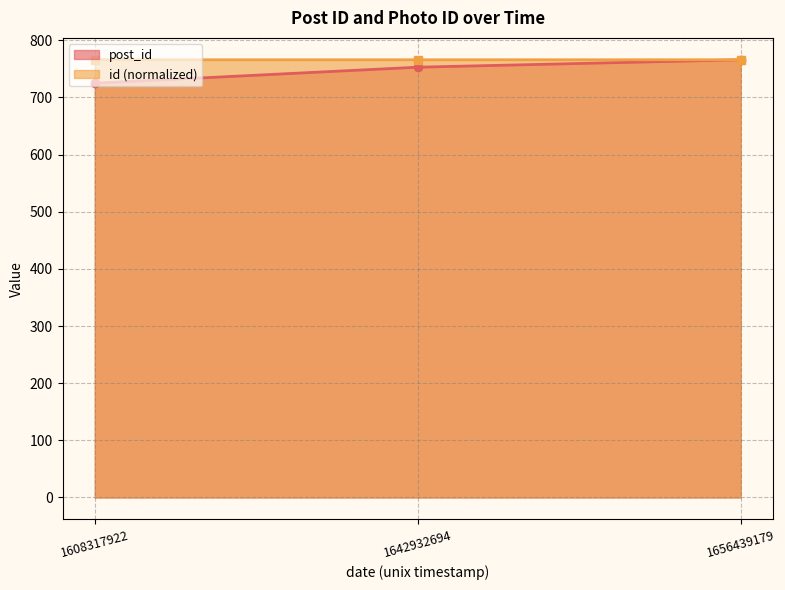

What is the minimum value shown in the chart?

725.0